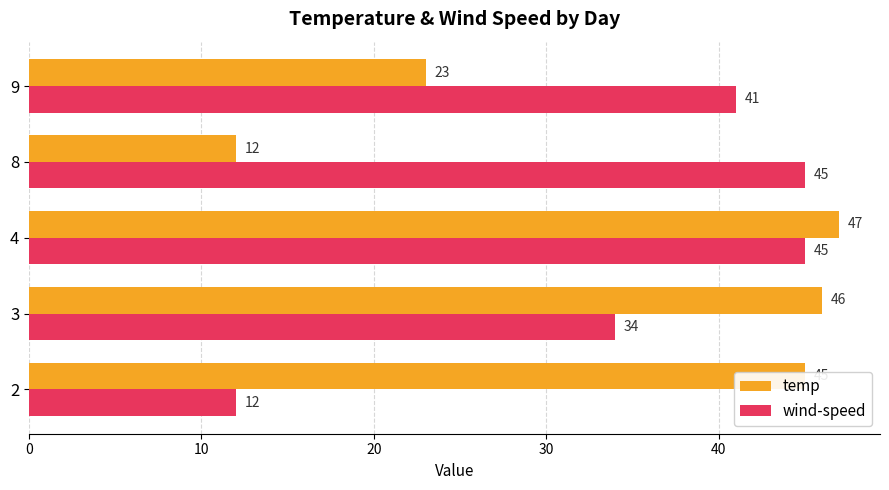

Which series has the widest spread of values?

temp